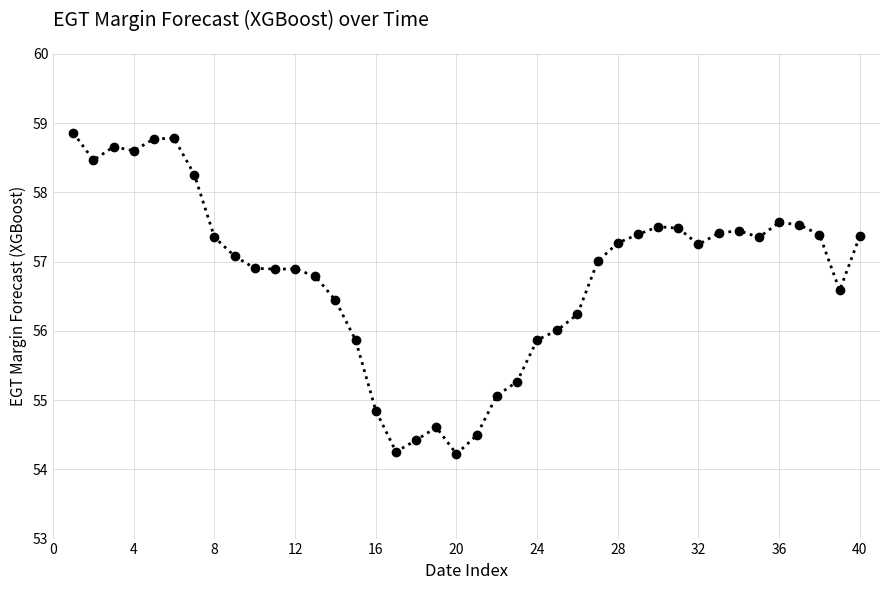

What is the difference between the maximum and minimum values?

4.6